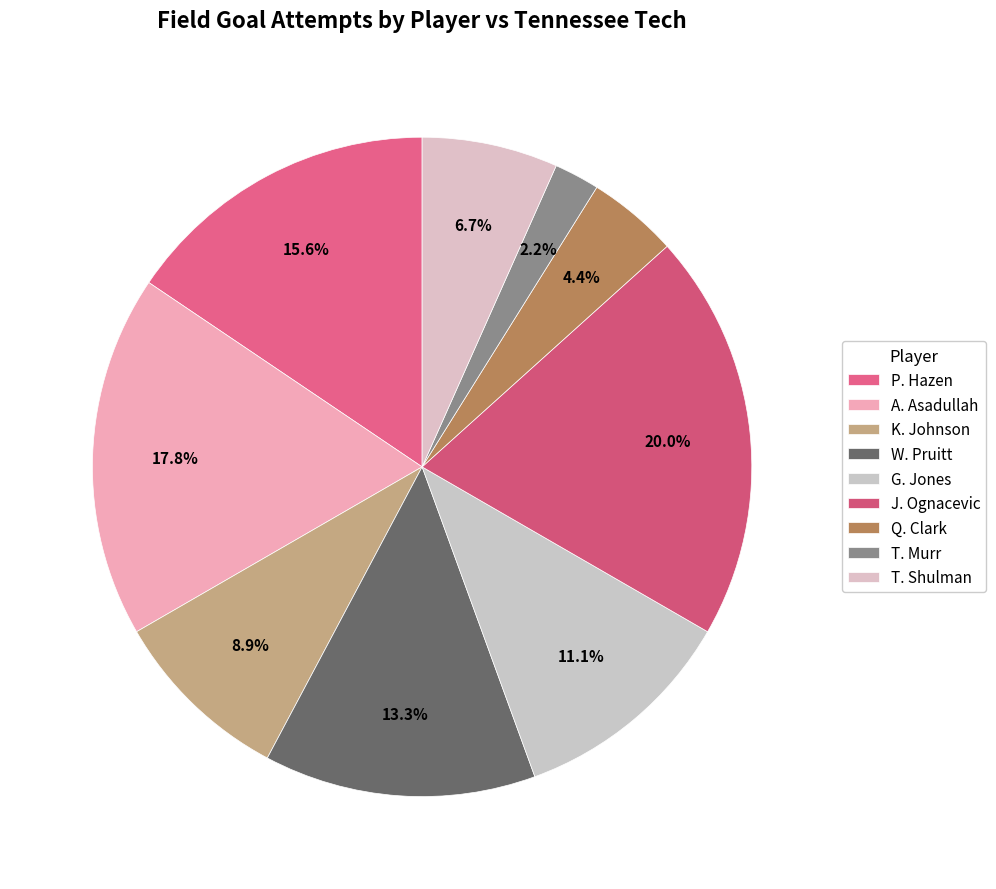

What percentage is the P. Hazen slice, to the nearest percent?

16%